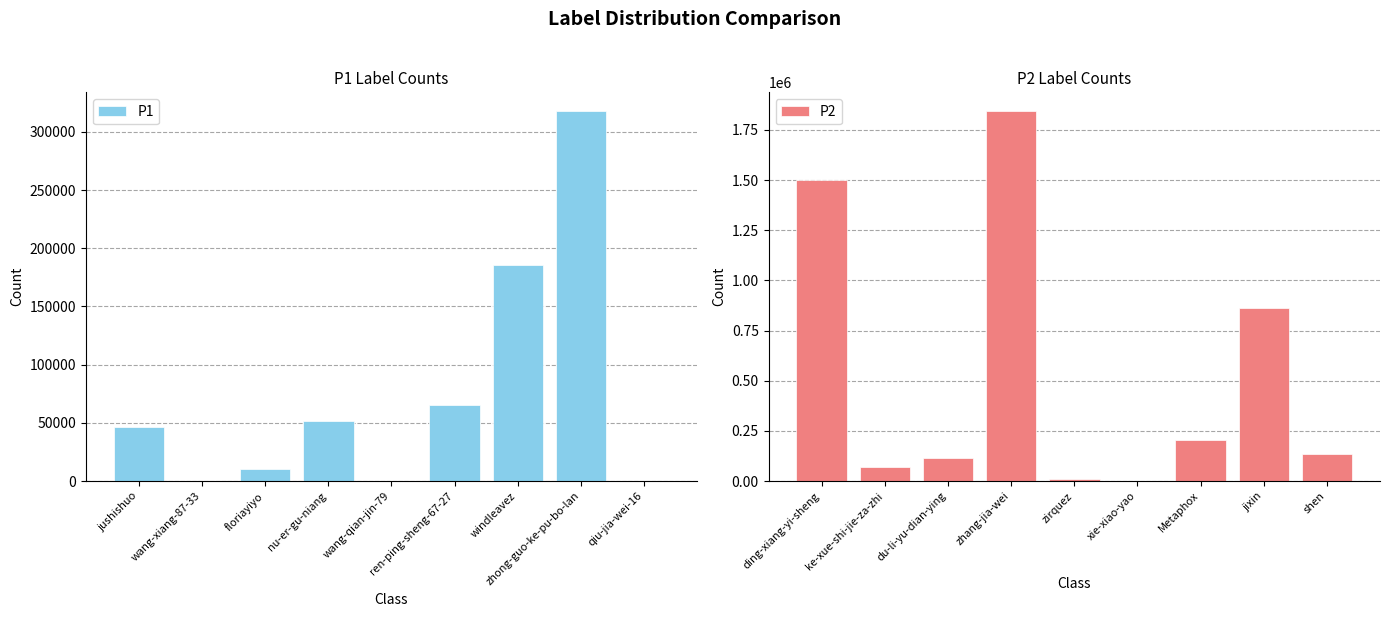

What is the difference between the second highest and second lowest values in the P2 series?

1492482